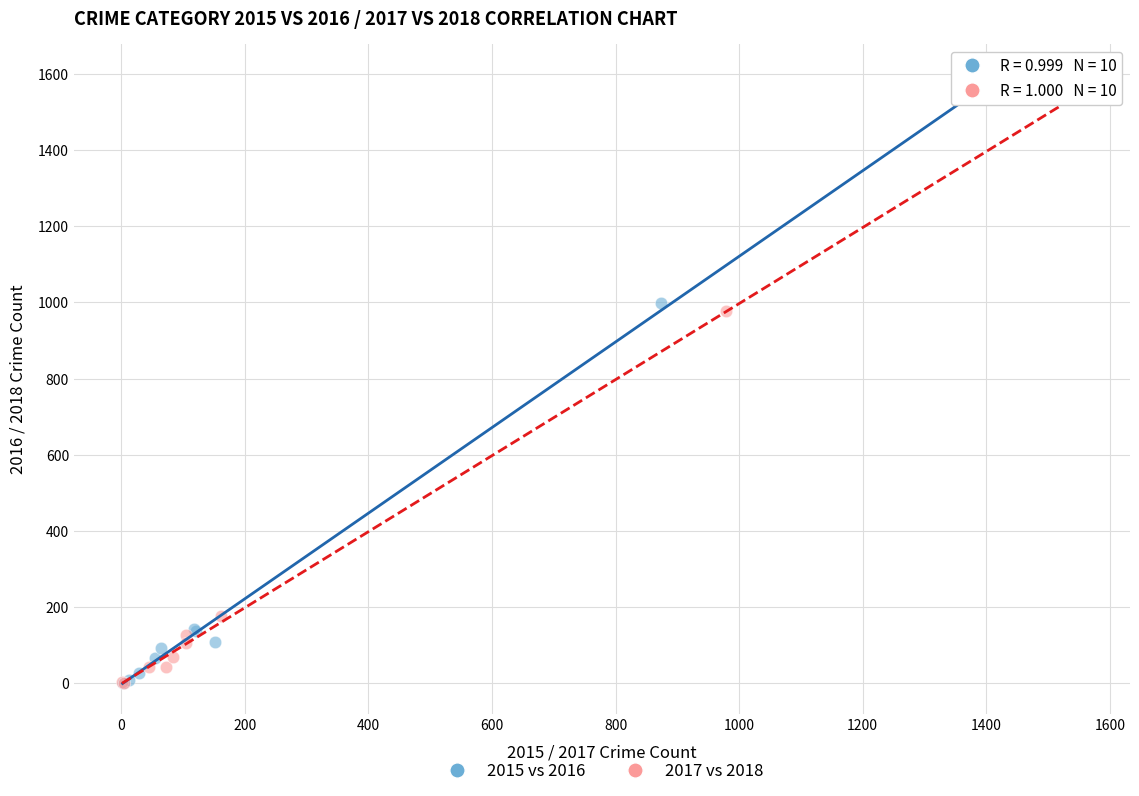

Which series has the widest spread of Y values?

2015 vs 2016